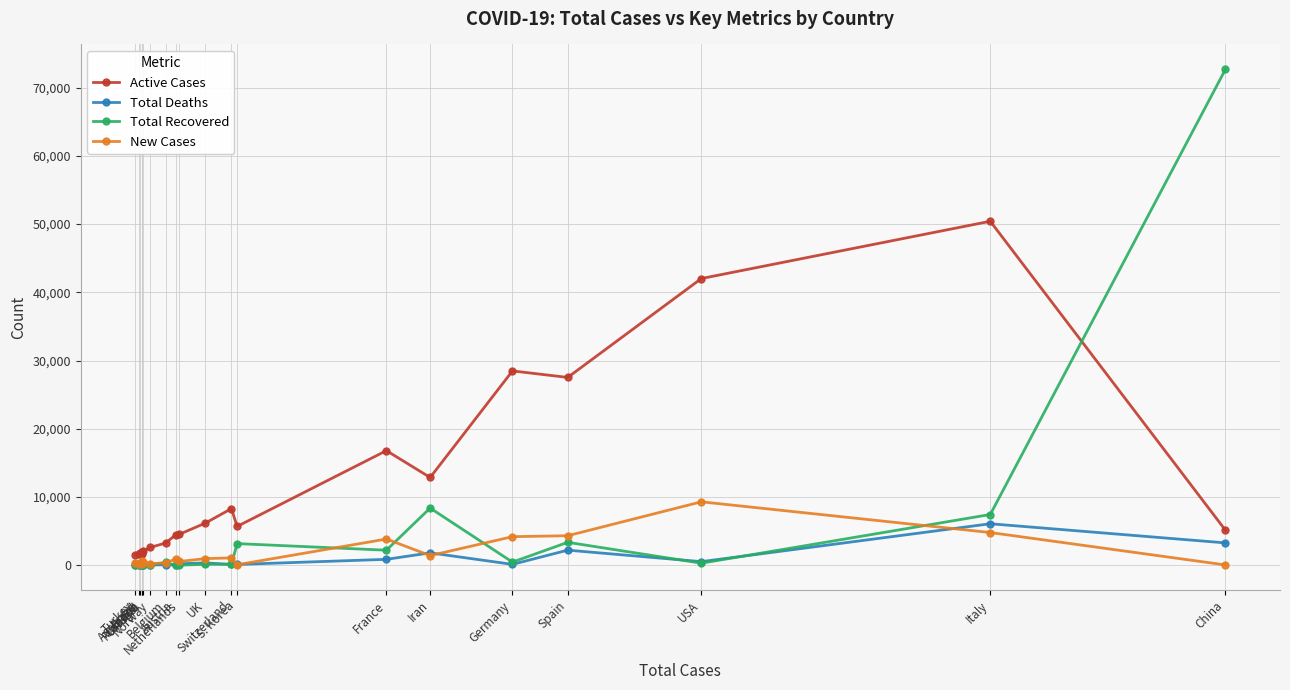

Is this an area chart (filled region under the line)?

No